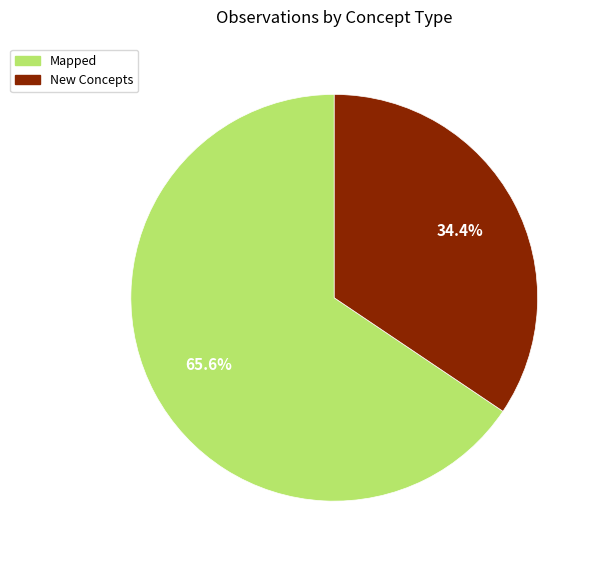

True or false: Mapped accounts for 75% of the total.

False